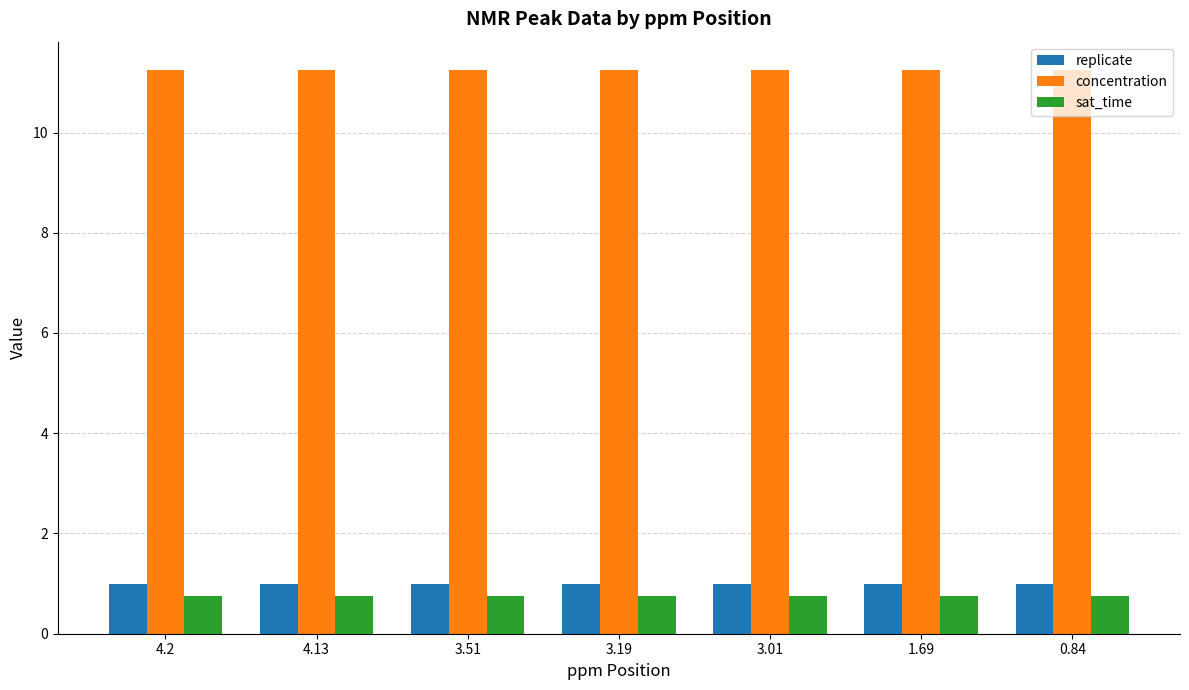

What is the label of the 3rd bar from the right?

3.01